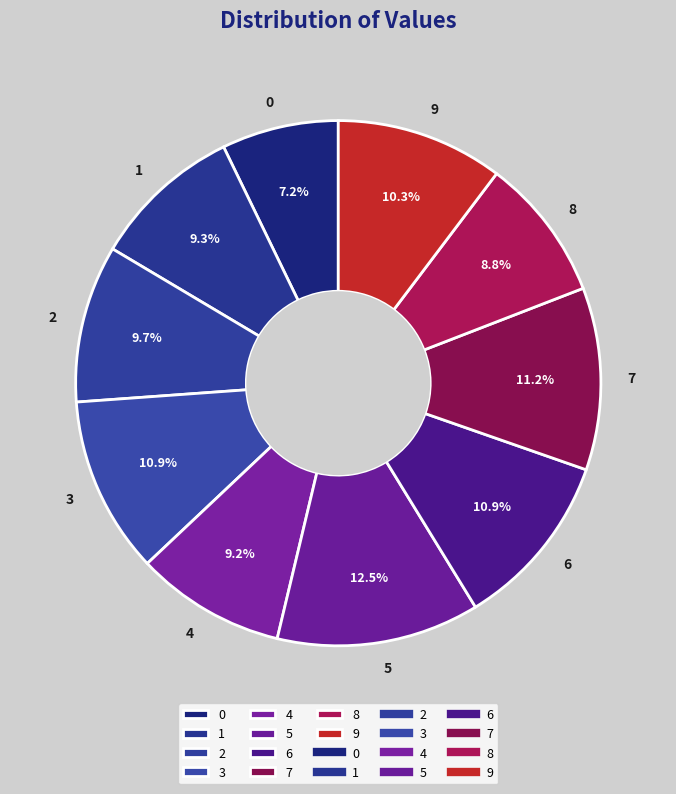

To the nearest percent, what is the average slice percentage?

10%